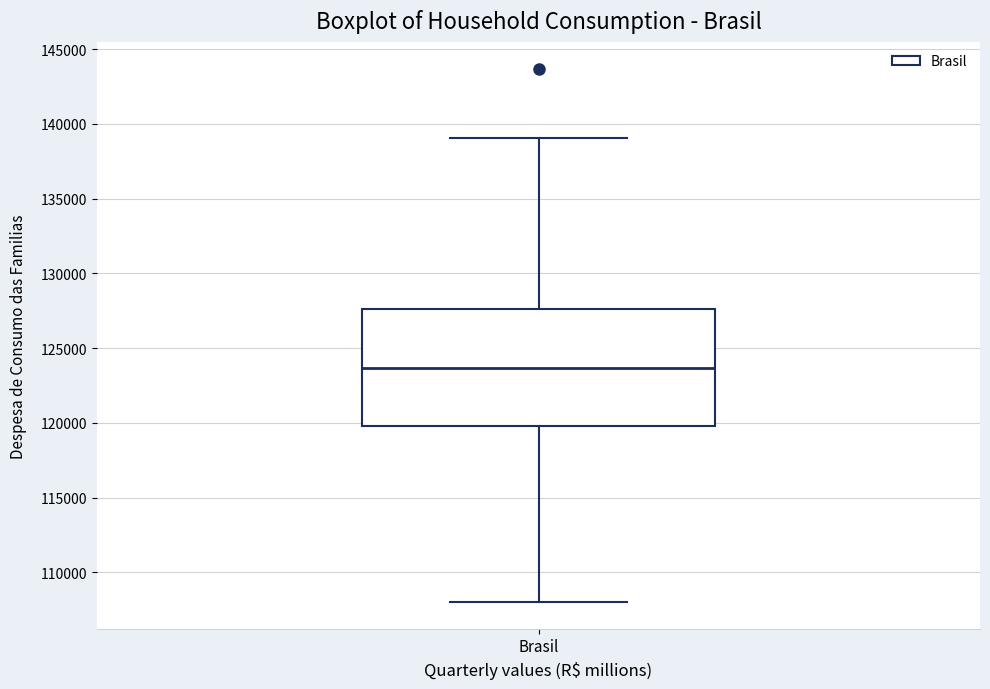

Transcribe this box plot: give where the median line is, the range the box spans, and where the two whiskers end, as read against the y-axis. The values are not printed on the chart, so give them approximately, as read against the axis.

median 123500, box 120000 to 127500, whiskers 108000 to 139000